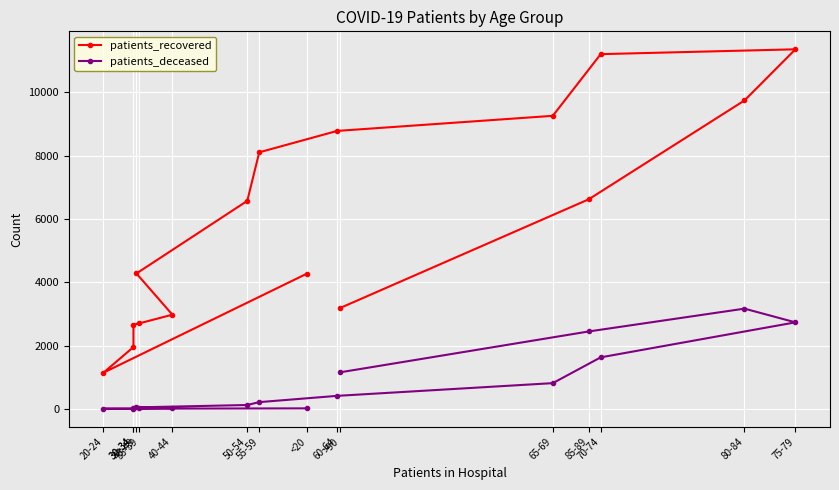

At which label does patients_recovered reach its peak?

75-79